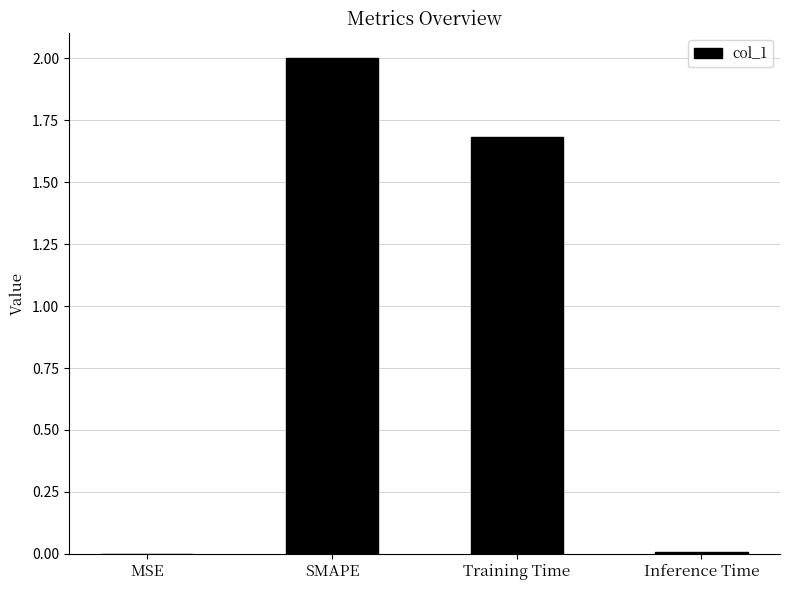

Which has a higher value, Inference Time or Training Time?

Training Time